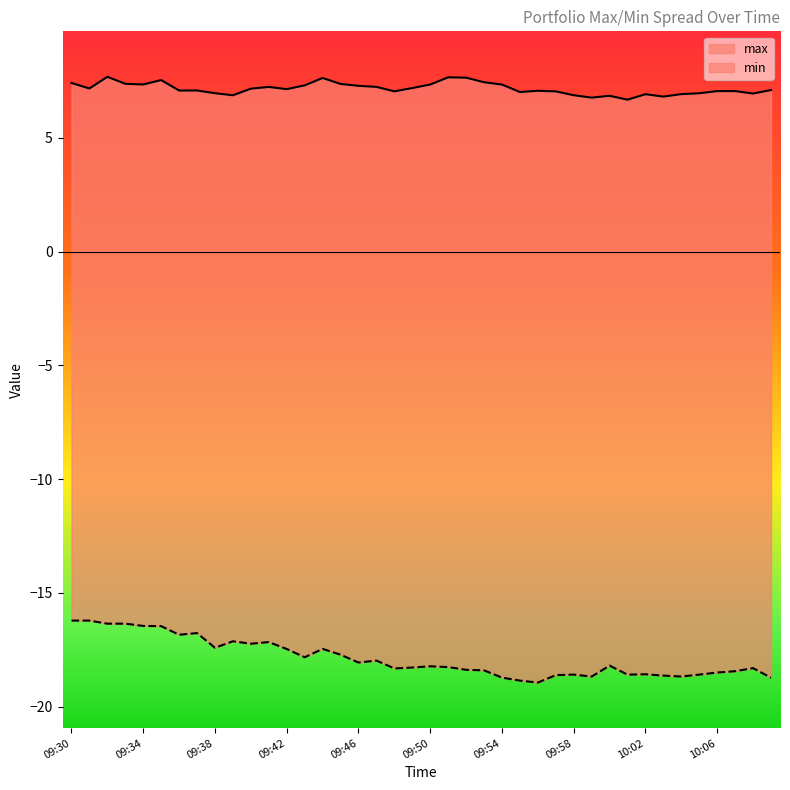

The value of min at 09:40 is -17.2. True or false?

True